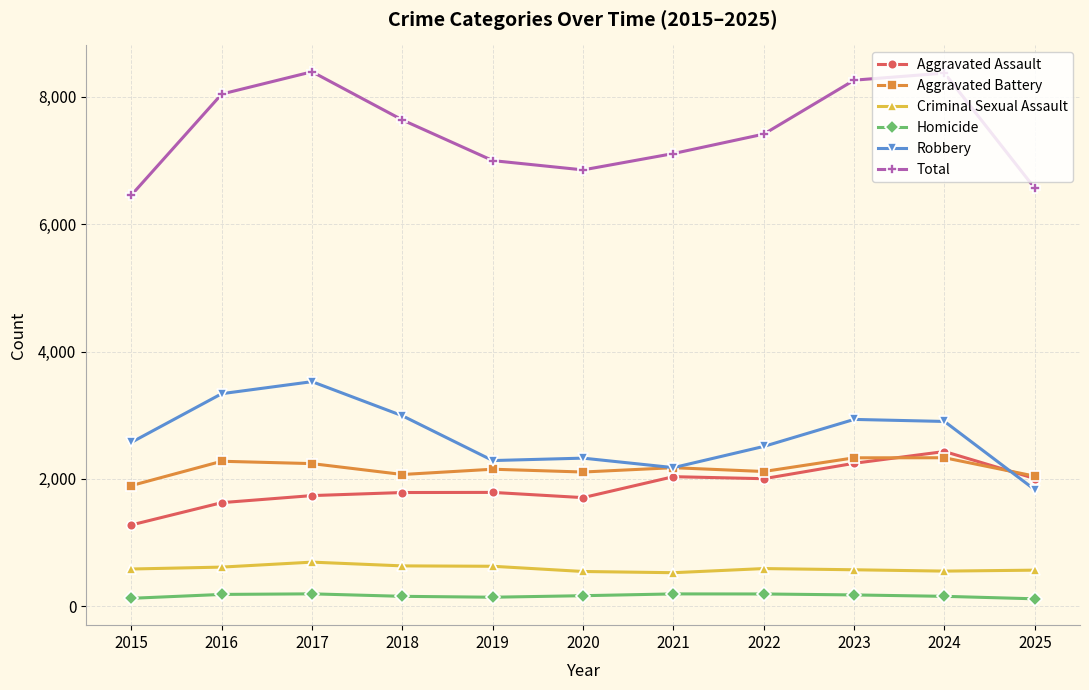

At which category does Robbery reach its first local peak?

2017